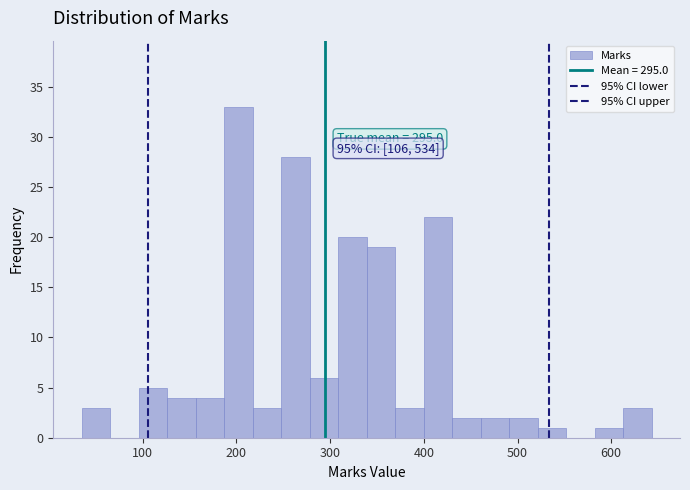

Around what value on the x-axis is the tallest bar? Give the approximate position of its centre, as read against the axis.

200